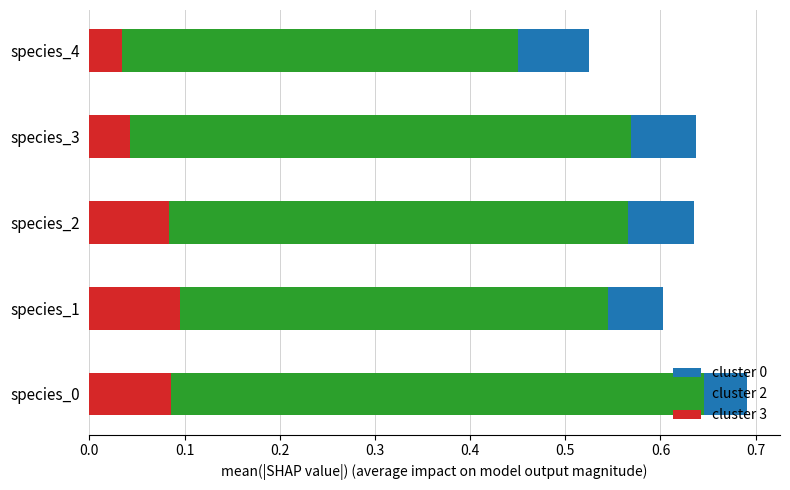

How many cluster 3 values are between 0 and 1?

5